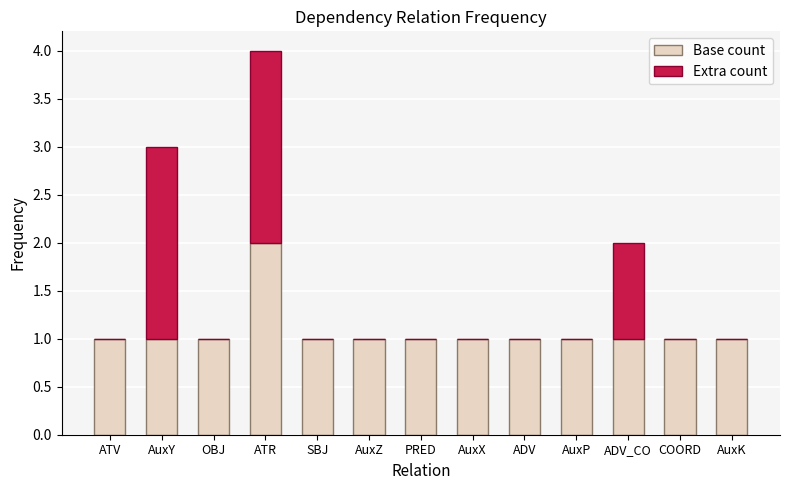

How many categories are shown in the chart?

13